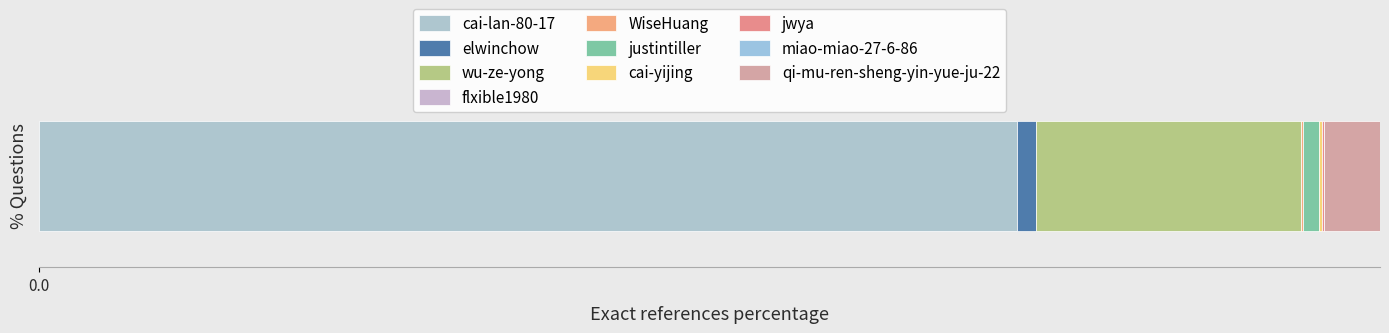

What is the value of the 6th bar from the left?

3626